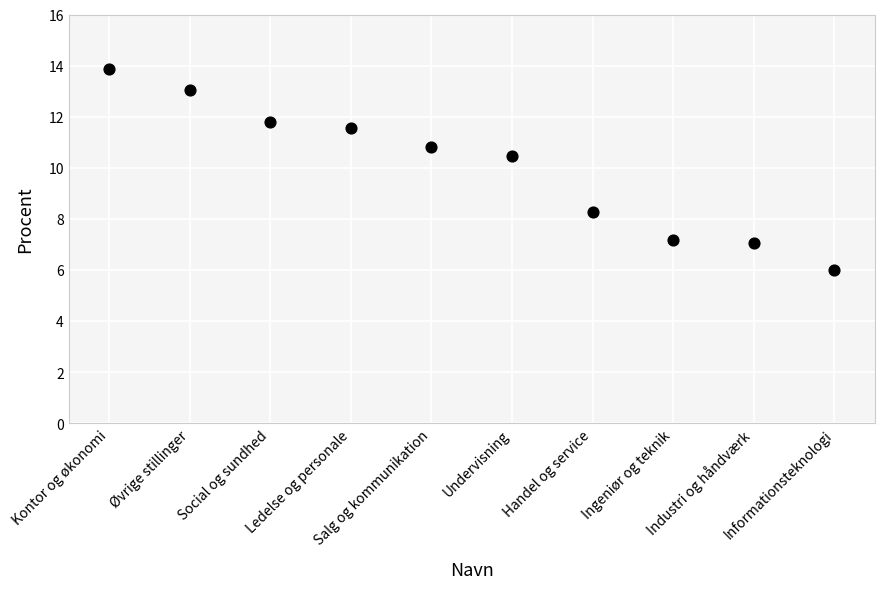

What is the range of Y values (max minus min)?

7.9